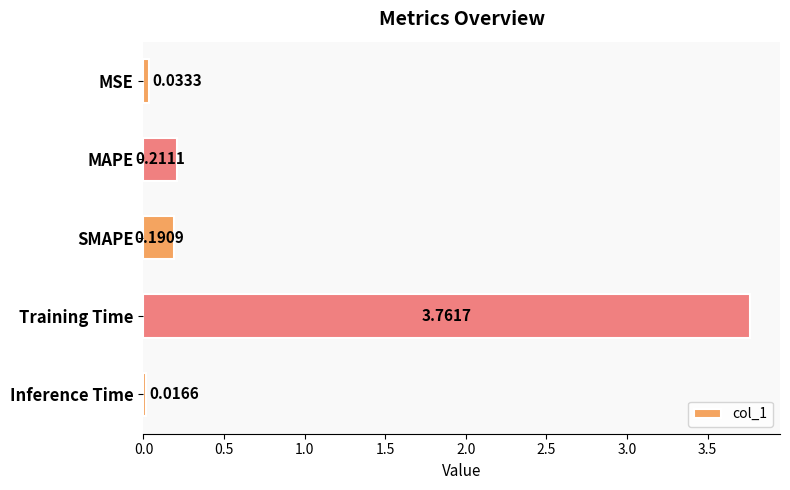

Does the chart contain stacked bars?

No